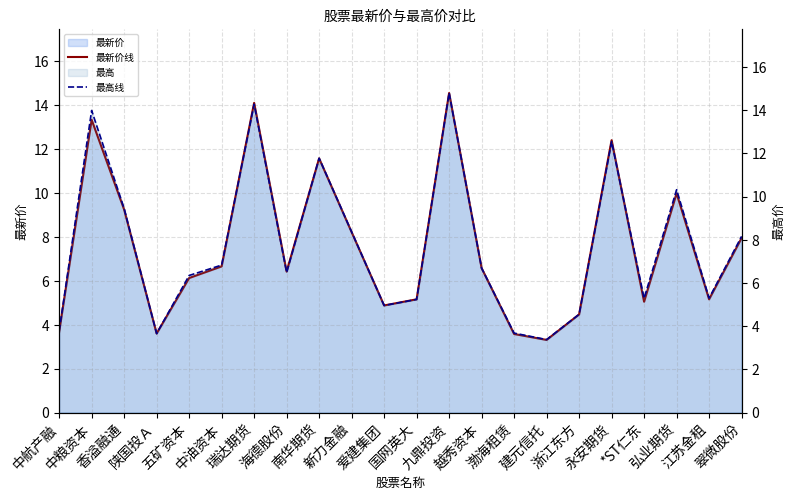

Reading left to right, transcribe all the data shown in this chart.

最新价线: 中航产融=3.7	中粮资本=13.3	香溢融通=9.2	陕国投Ａ=3.6	五矿资本=6.1	中油资本=6.7	瑞达期货=14.1	海德股份=6.4	南华期货=11.6	新力金融=8.2	爱建集团=4.9	国网英大=5.2	九鼎投资=14.6	越秀资本=6.6	渤海租赁=3.6	建元信托=3.3	浙江东方=4.5	永安期货=12.4	*ST仁东=5.0	弘业期货=10.0	江苏金租=5.2	翠微股份=8.0
最高线: 中航产融=3.8	中粮资本=14.0	香溢融通=9.4	陕国投Ａ=3.7	五矿资本=6.3	中油资本=6.8	瑞达期货=14.3	海德股份=6.5	南华期货=11.8	新力金融=8.4	爱建集团=5.0	国网英大=5.2	九鼎投资=14.8	越秀资本=6.7	渤海租赁=3.7	建元信托=3.4	浙江东方=4.5	永安期货=12.6	*ST仁东=5.3	弘业期货=10.3	江苏金租=5.3	翠微股份=8.2